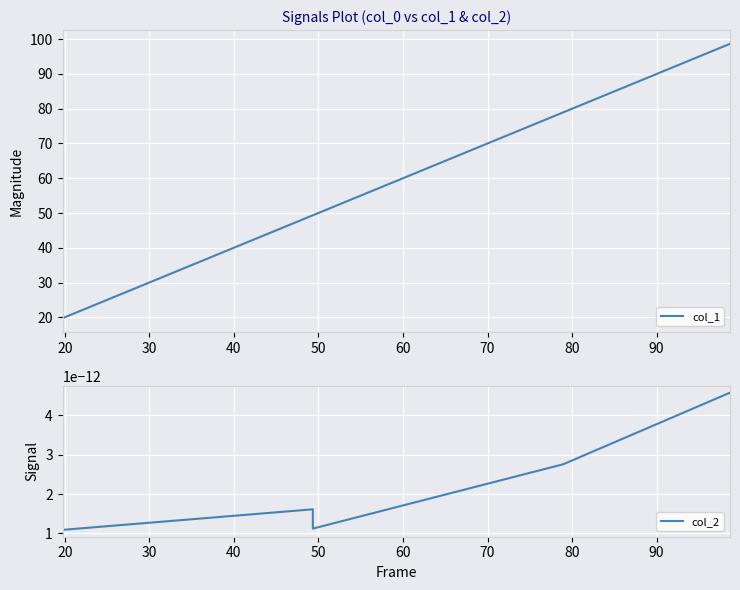

True or false: col_1 and col_2 intersect in this chart.

False